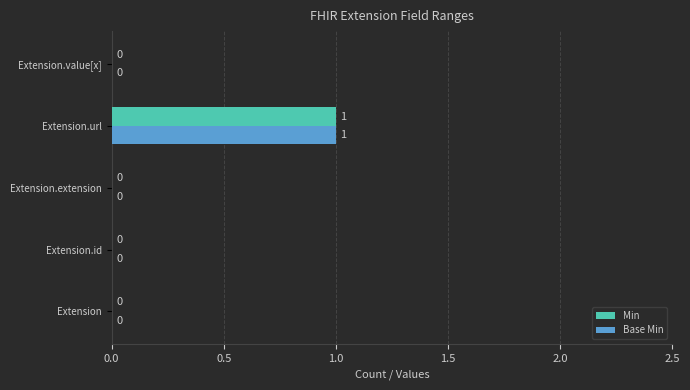

Which category has the highest value across all series?

Extension.url